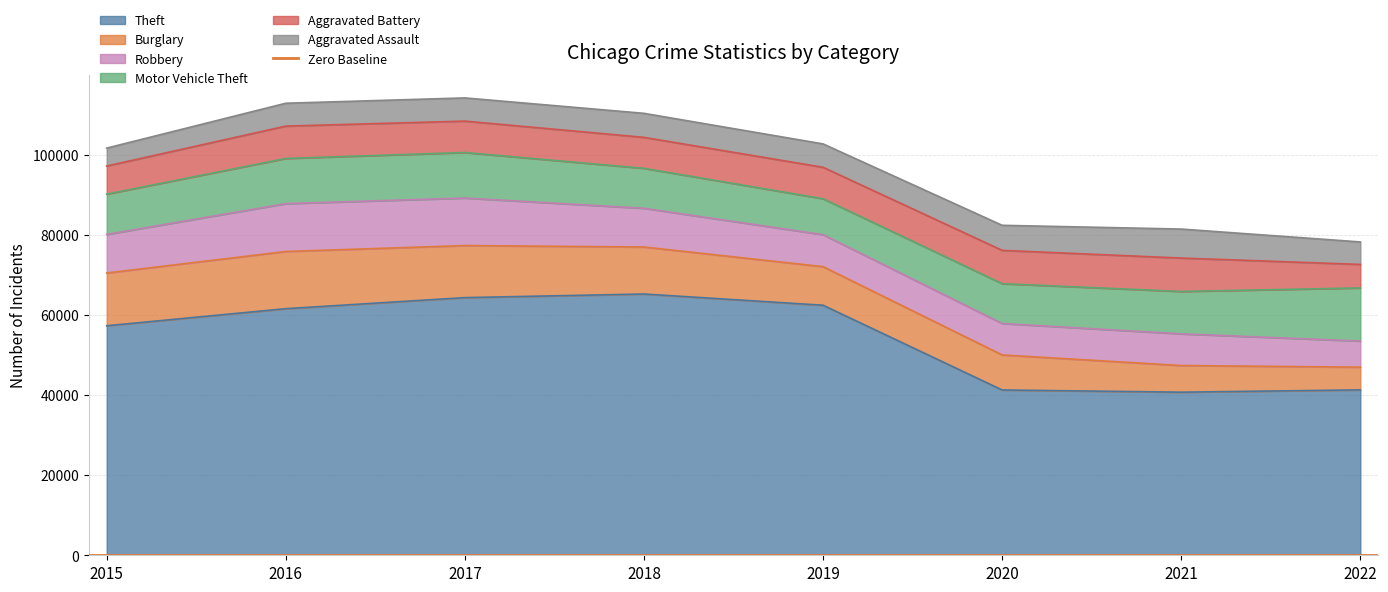

What is the maximum value shown in the chart?

65282